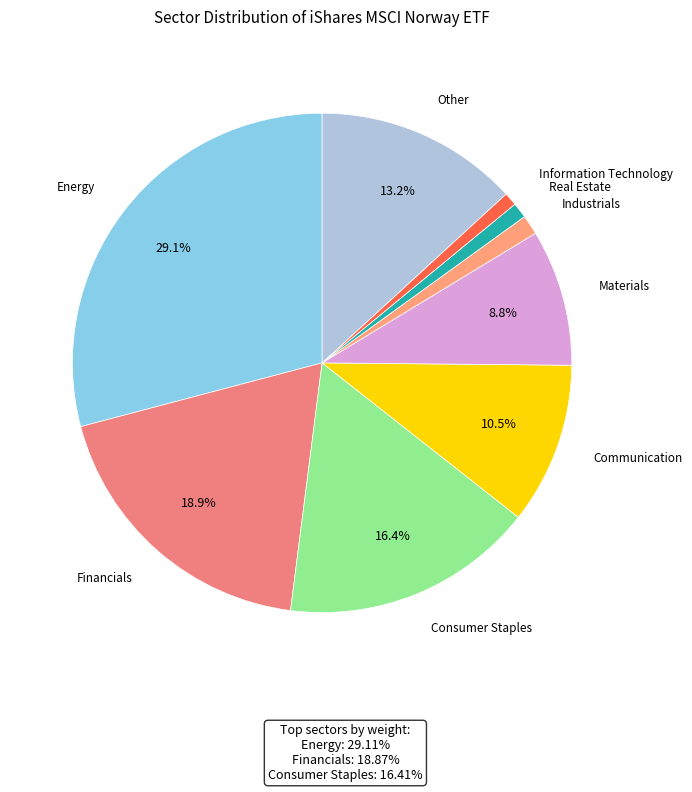

How many segments does this pie chart have?

9